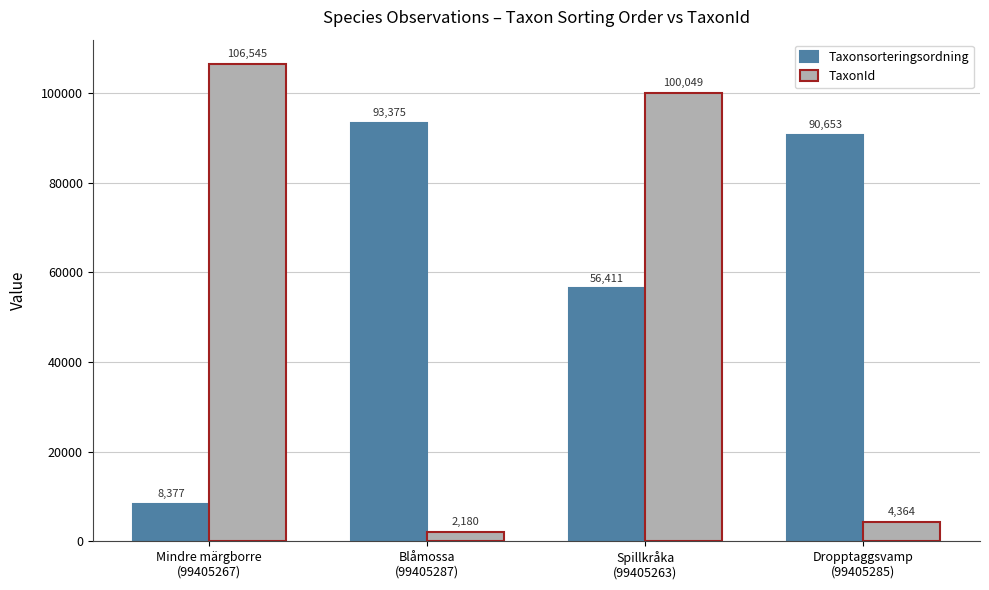

What is the difference between the TaxonId values at Blåmossa
(99405287) and Mindre märgborre
(99405267)?

104365